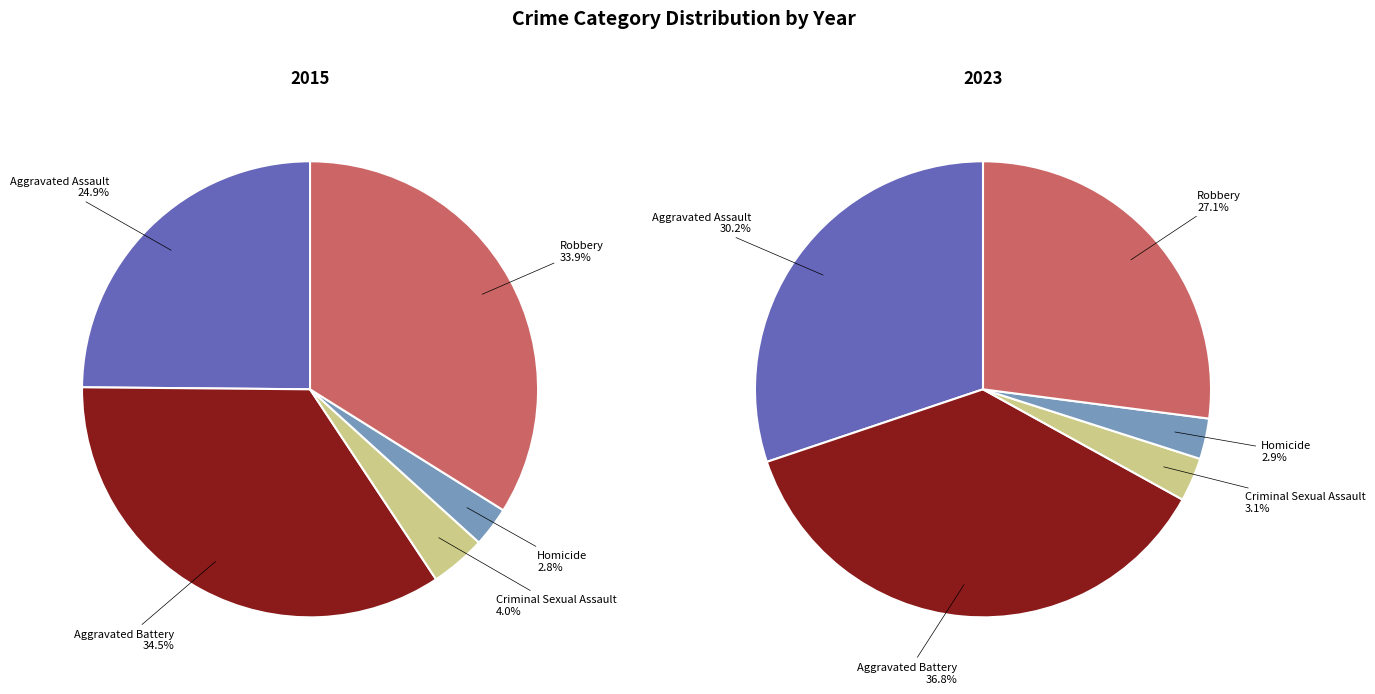

What percentage is NOT represented by Criminal Sexual Assault?

96.0%